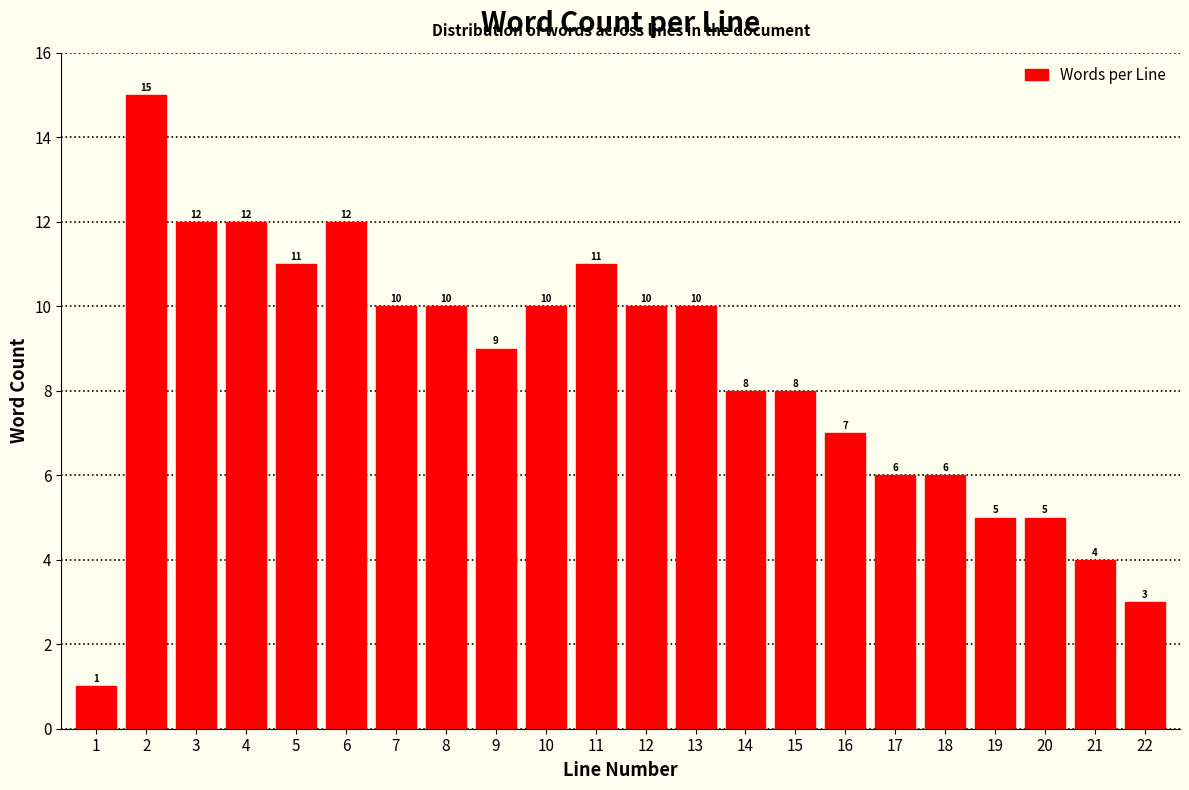

Reading right to left, transcribe all the data shown in this chart.

22=3	21=4	20=5	19=5	18=6	17=6	16=7	15=8	14=8	13=10	12=10	11=11	10=10	9=9	8=10	7=10	6=12	5=11	4=12	3=12	2=15	1=1